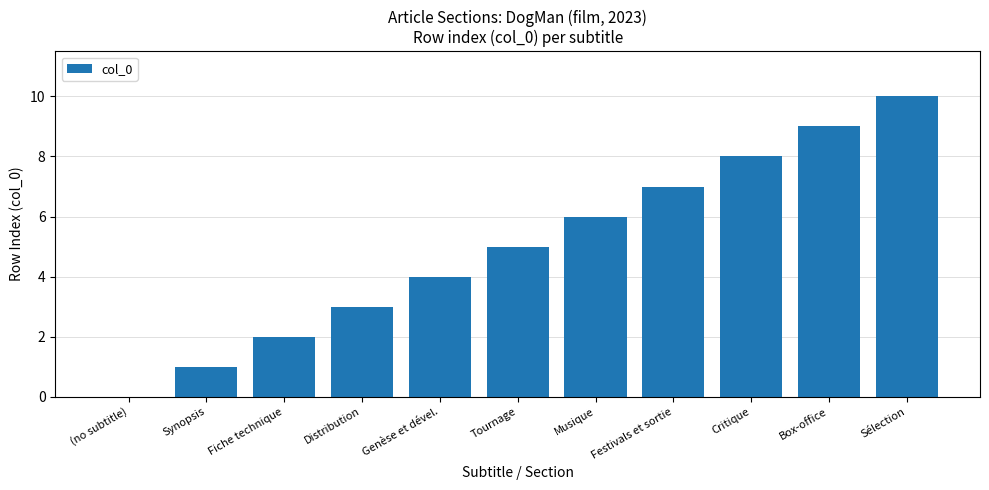

What is the sum of all values?

55